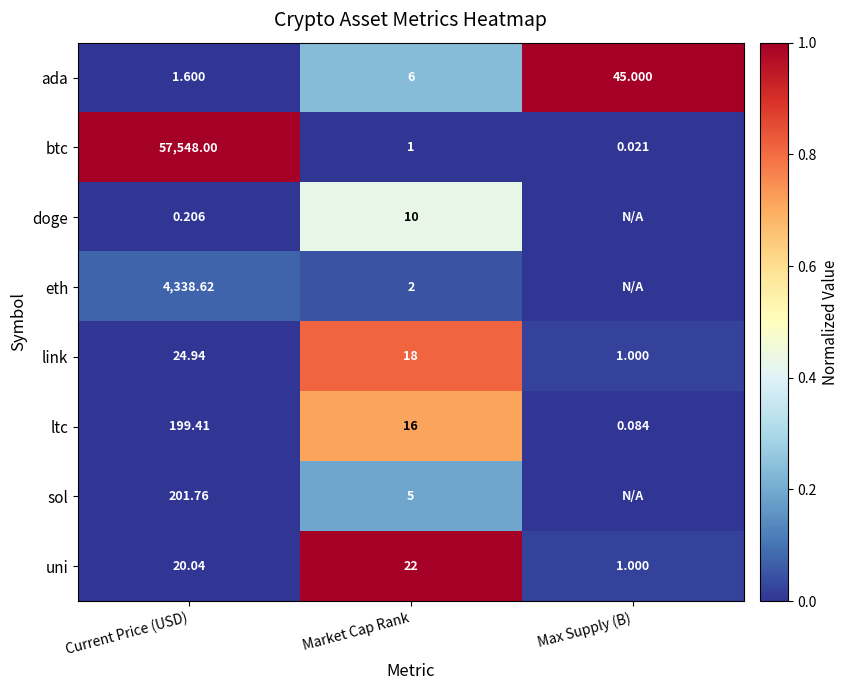

Which category has the highest value in the uni series?

Market Cap Rank